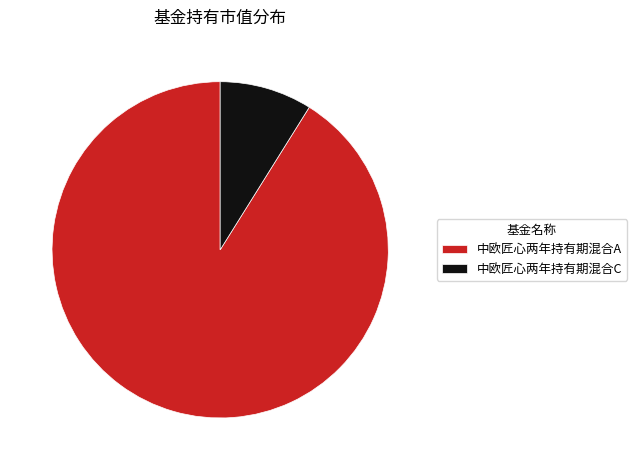

True or false: 中欧匠心两年持有期混合A accounts for 76% of the total.

False